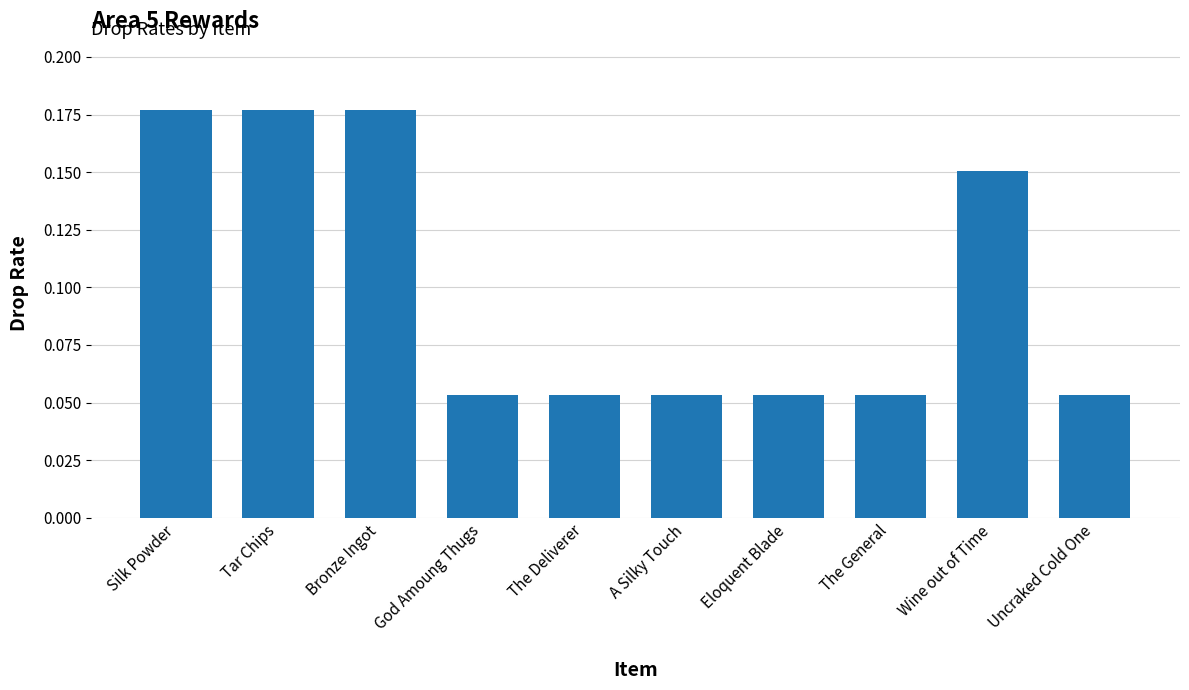

What is the sum of all values?

1.0